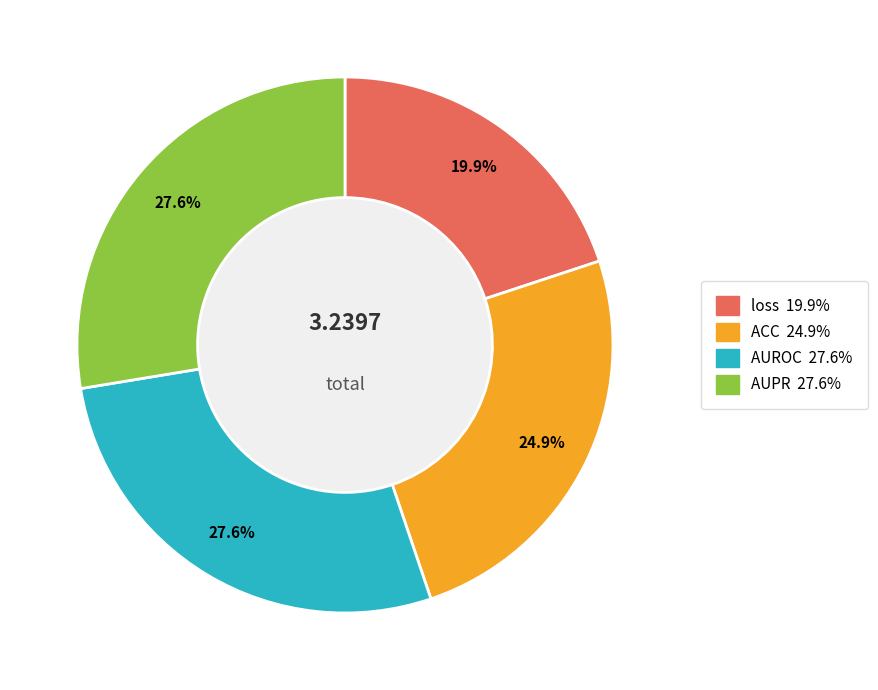

Does any single category account for the majority?

No